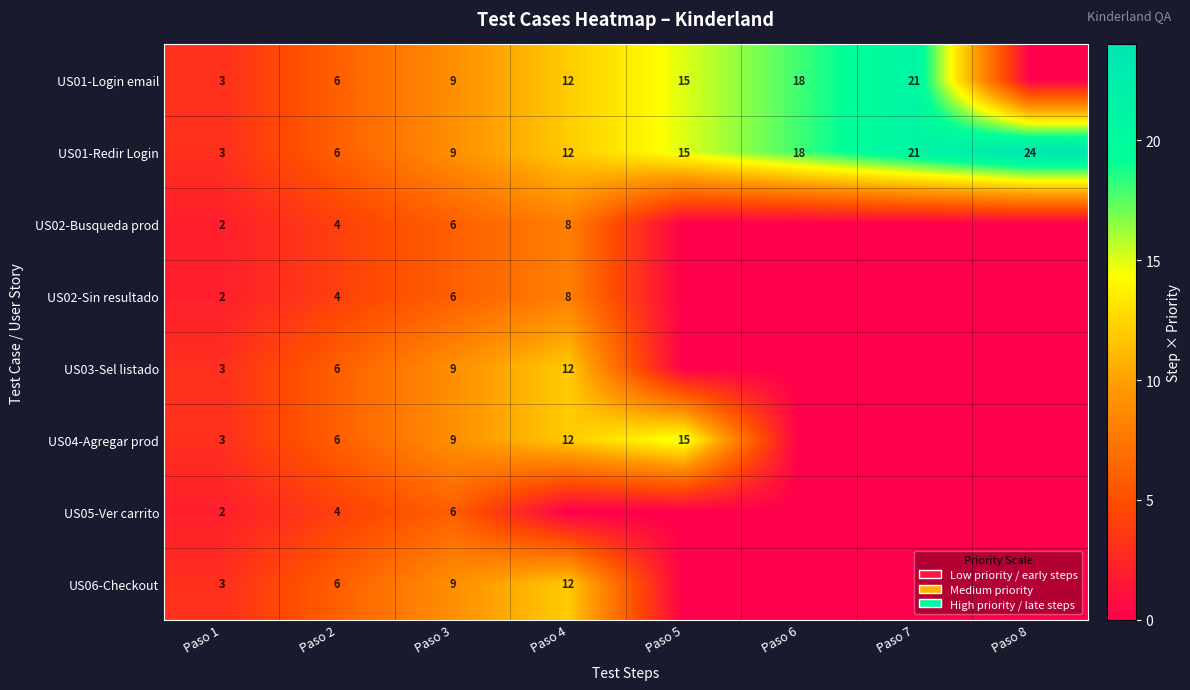

What is the difference between the highest and lowest values at Paso 3?

3